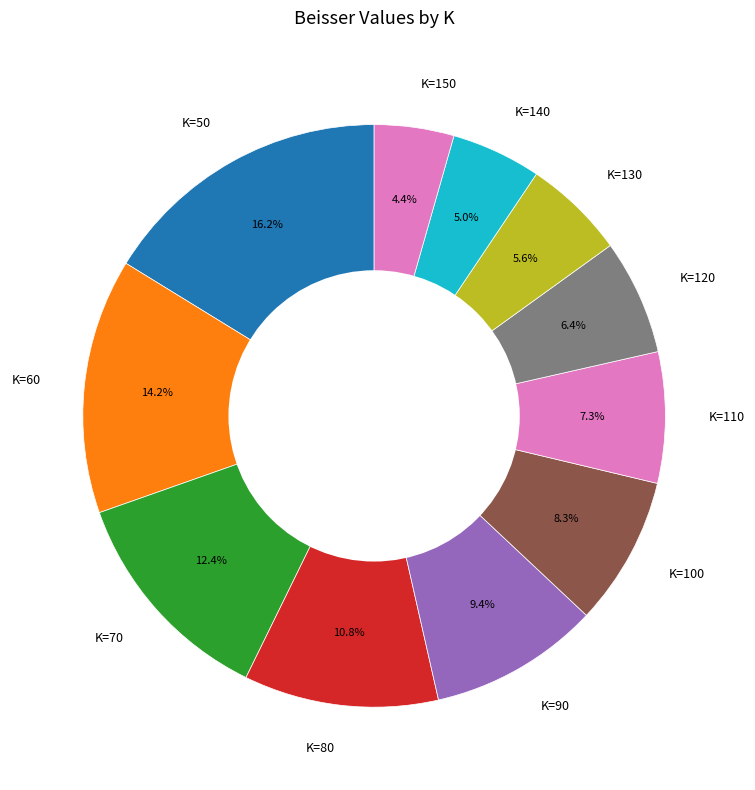

True or false: K=100 accounts for 23% of the total.

False